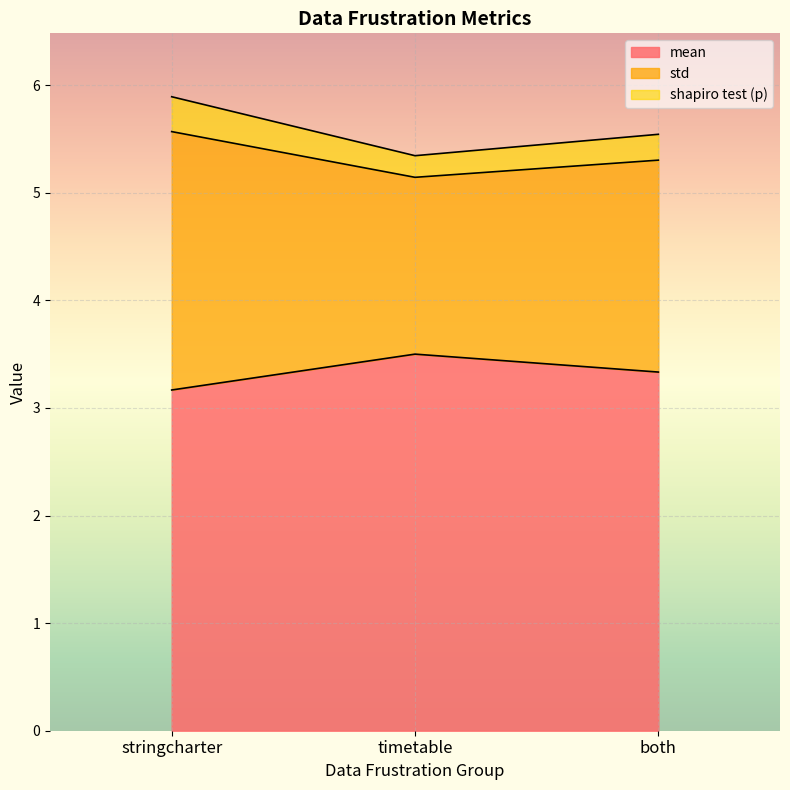

What is the label of the 1st point from the left?

stringcharter